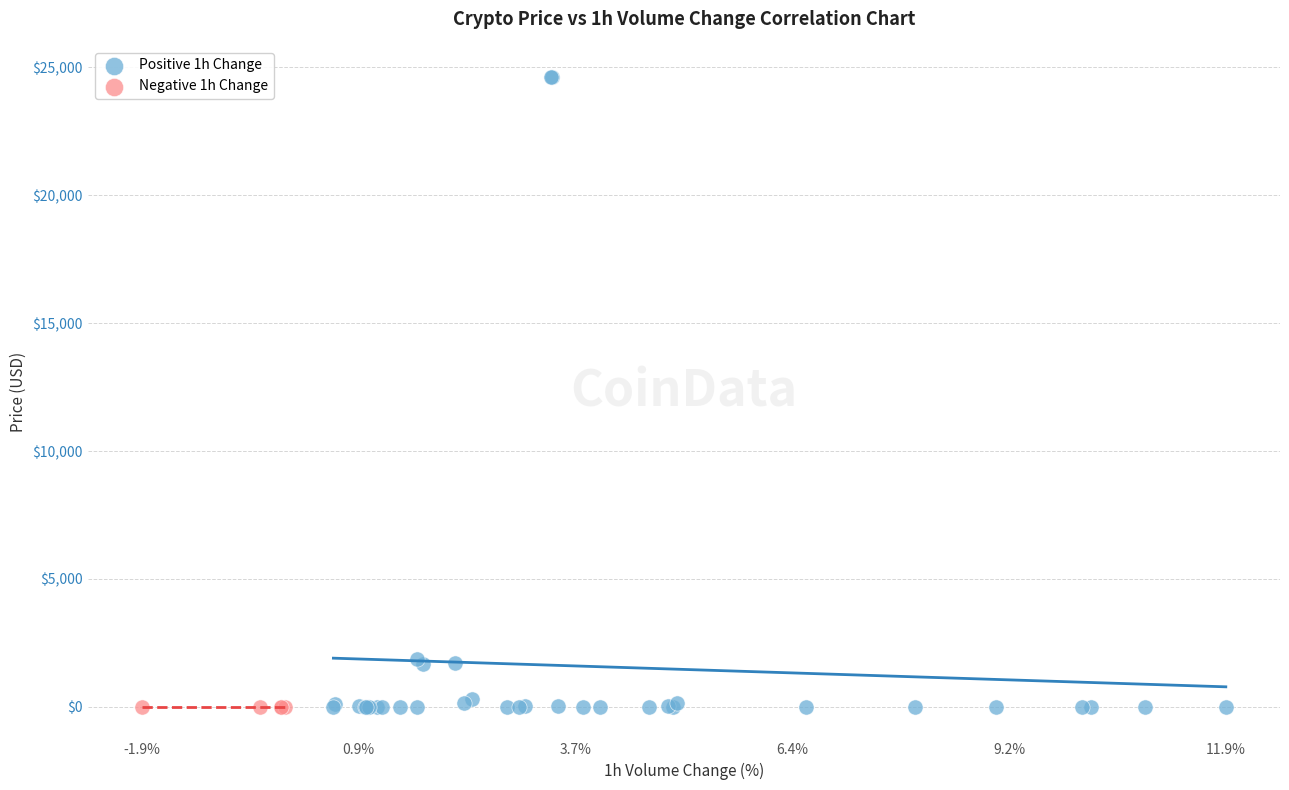

Which series reaches the maximum Y coordinate?

Positive 1h Change